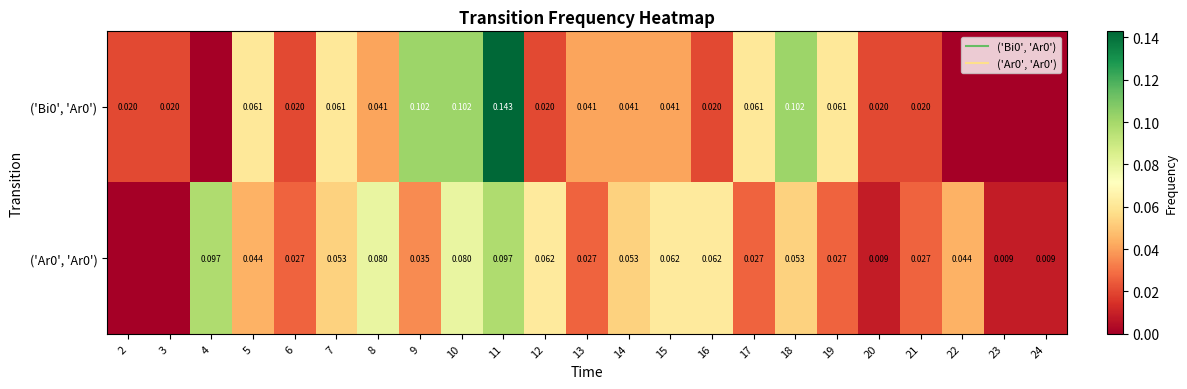

Which category has the highest value across all series?

11